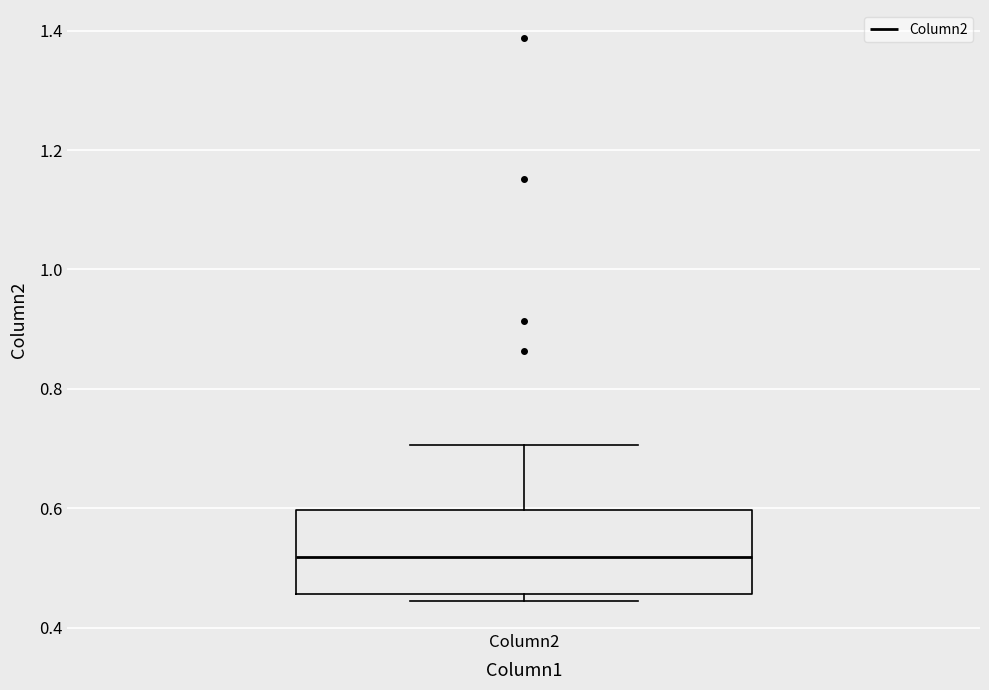

Read this box plot against the y-axis: the position of the median line, the range covered by the box, and the ends of both whiskers. The values are not printed on the chart, so give them approximately, as read against the axis.

median 0.52, box 0.46 to 0.60, whiskers 0.44 to 0.70